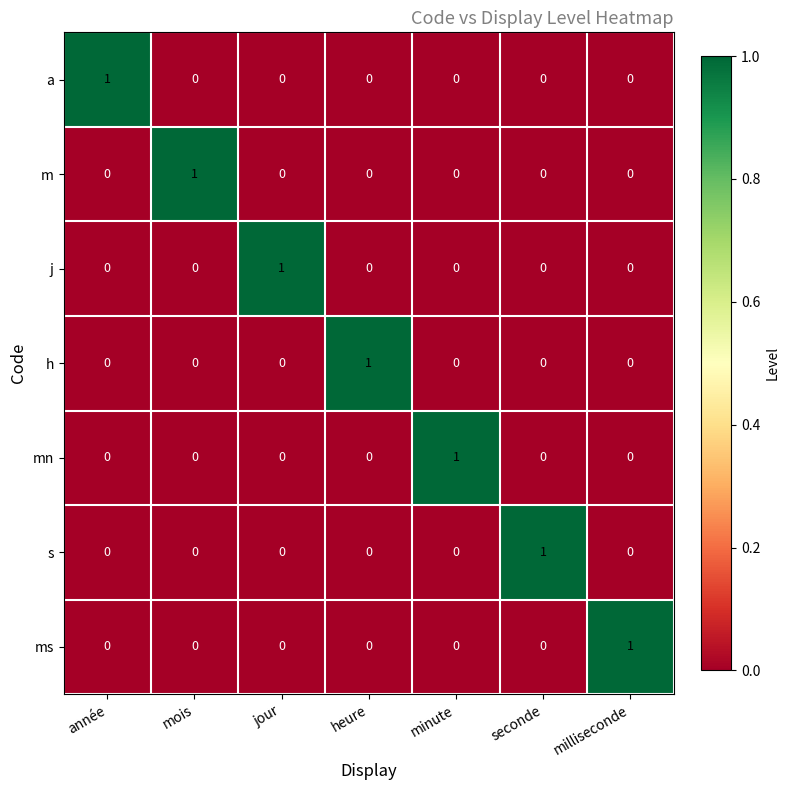

The s series shows 0 at mois. True or false?

True